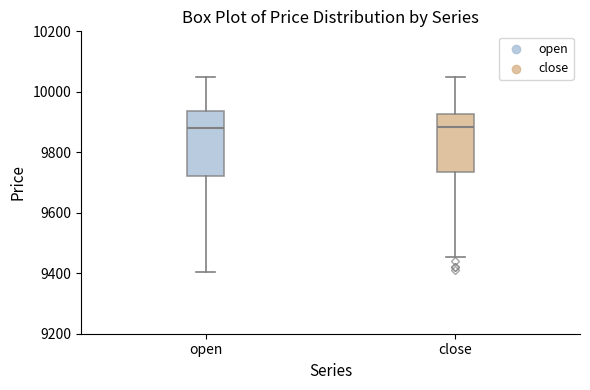

Which box is the tallest, from its lower edge to its upper edge?

open